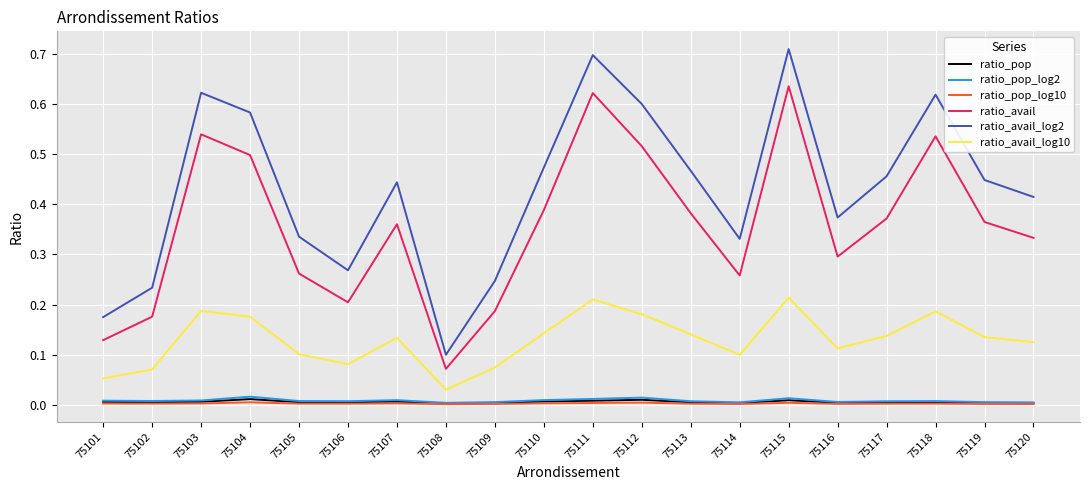

Which series has the largest total across all categories?

ratio_avail_log2